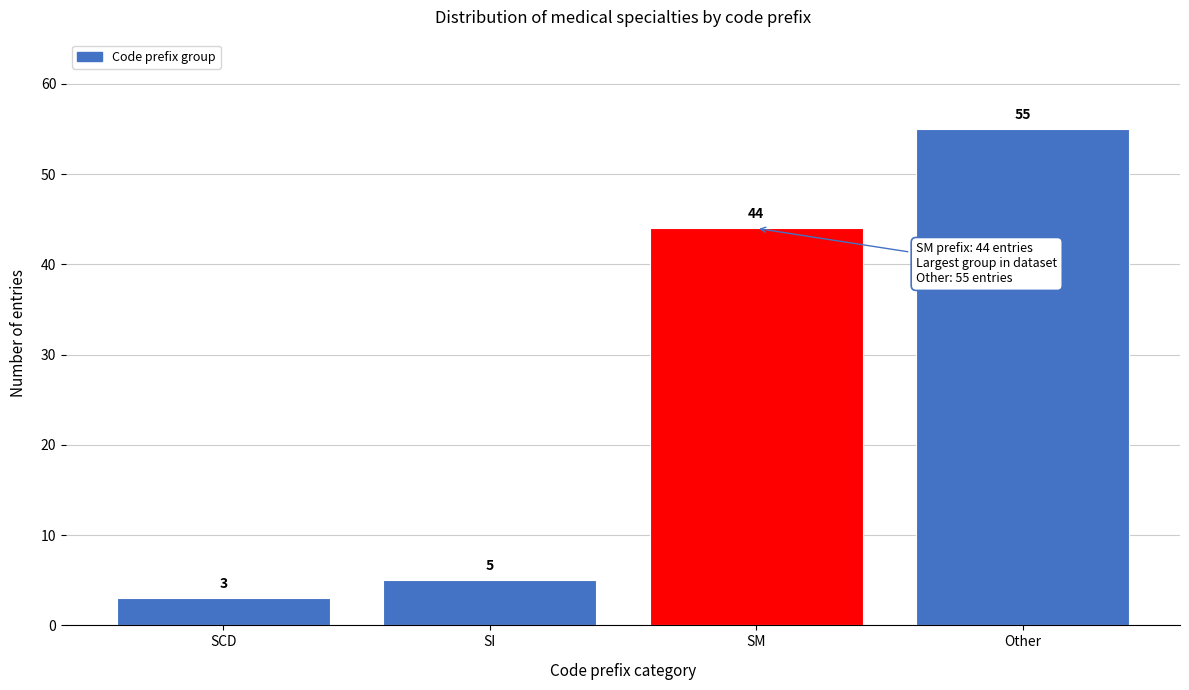

Reading left to right, transcribe all the data shown in this chart.

3	5	44	55